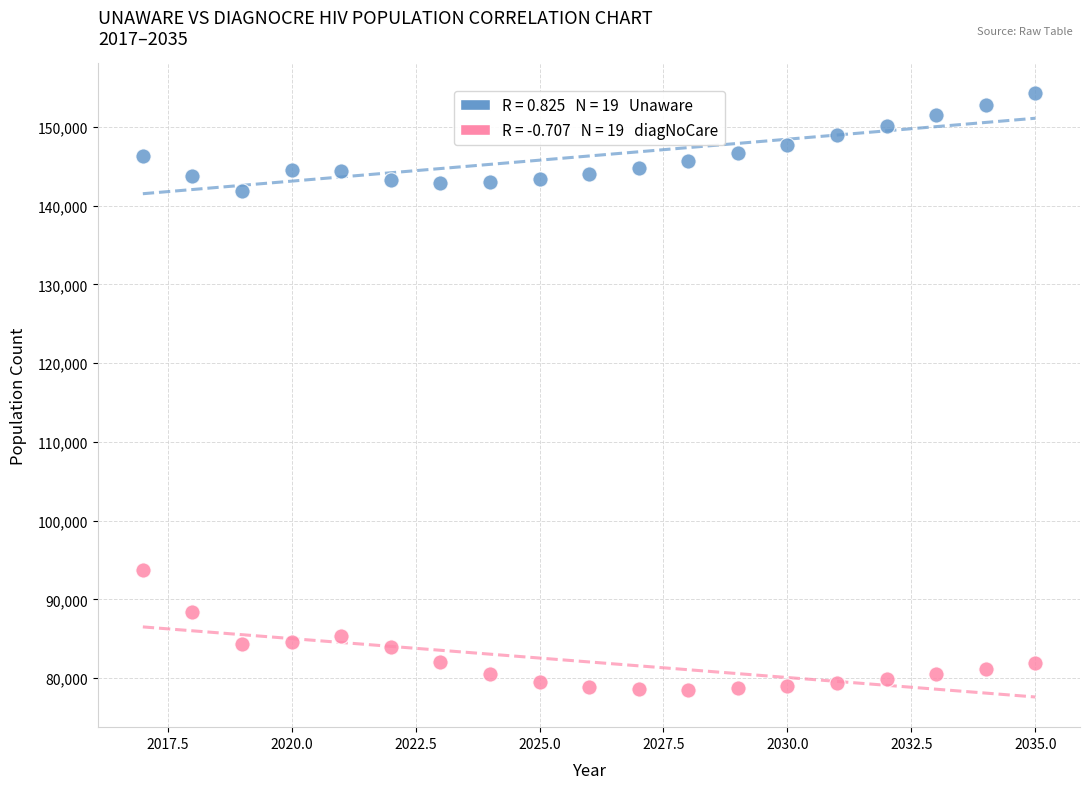

Across all series, what Y value is closest to 116409?

93691